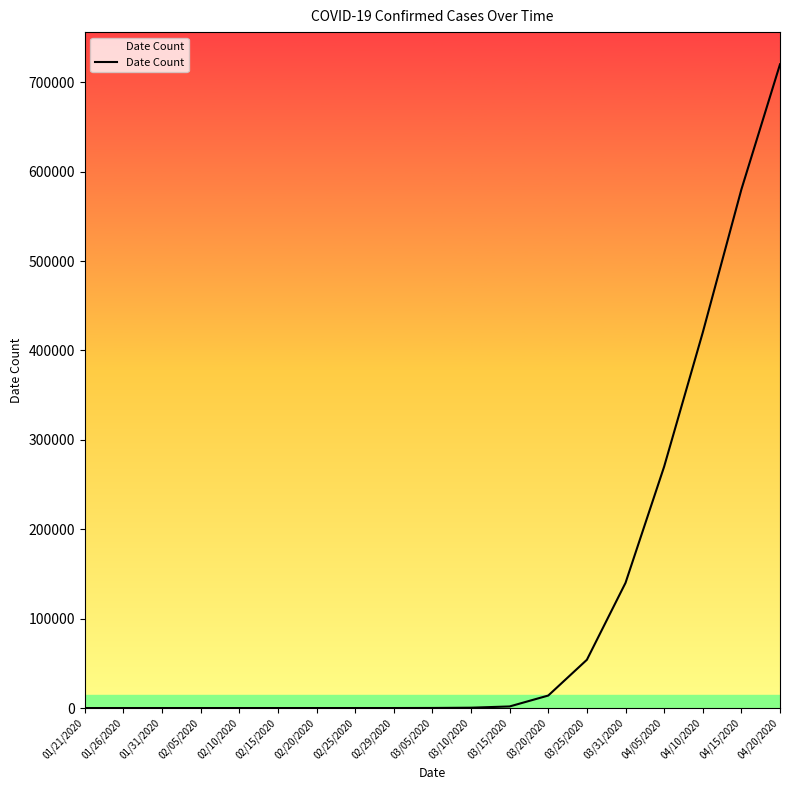

What is the maximum value shown in the chart?

720000